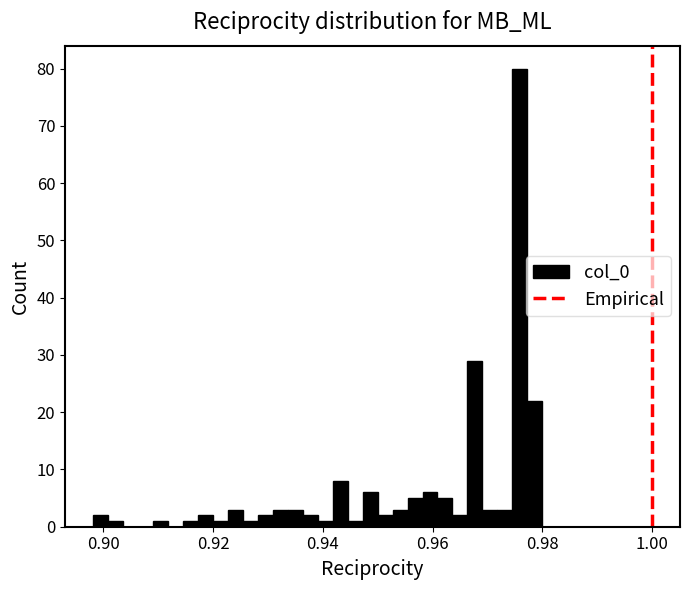

Around what value on the x-axis is the tallest bar? Give the approximate position of its centre, as read against the axis.

0.976